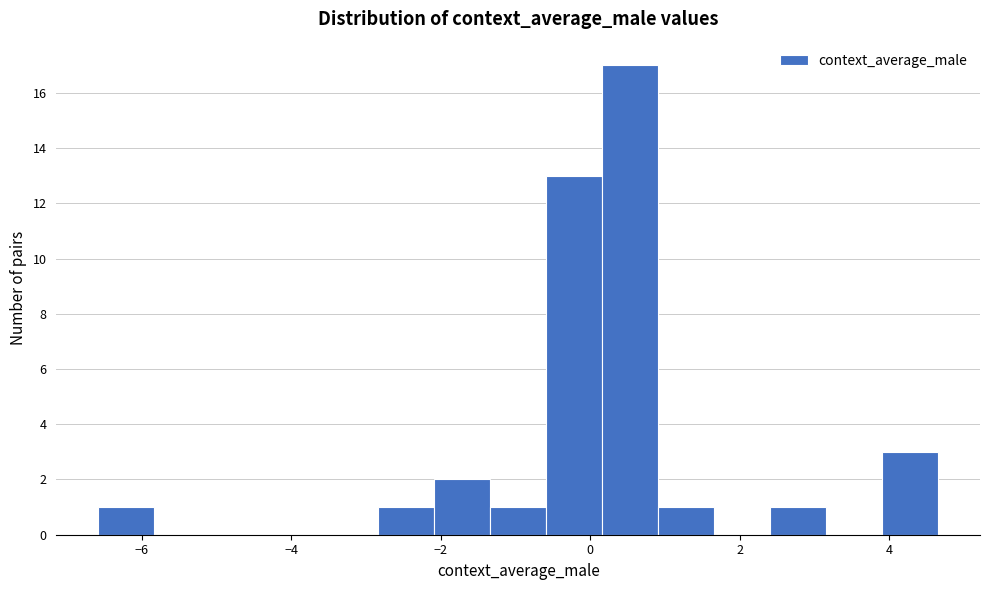

Read against the x-axis, roughly where is the centre of the tallest bar?

0.6